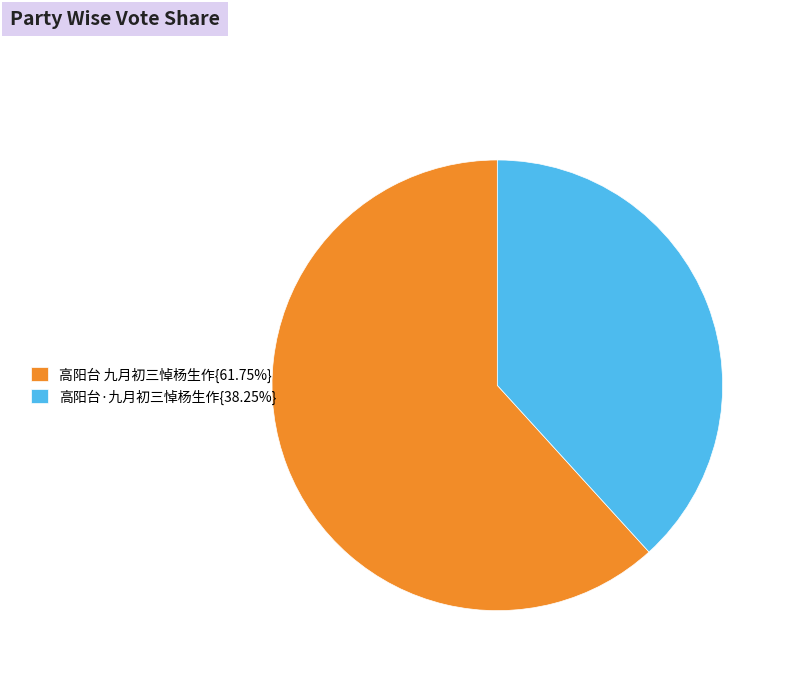

Approximately how many times larger is the value at 高阳台 九月初三悼杨生作{61.75%} compared to 高阳台·九月初三悼杨生作{38.25%}?

1.6